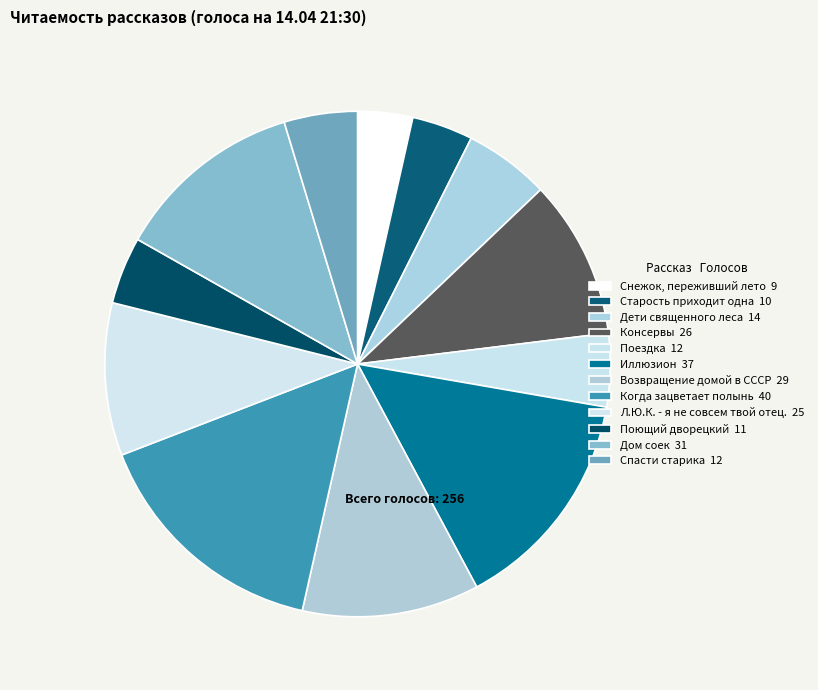

How many segments does this pie chart have?

12